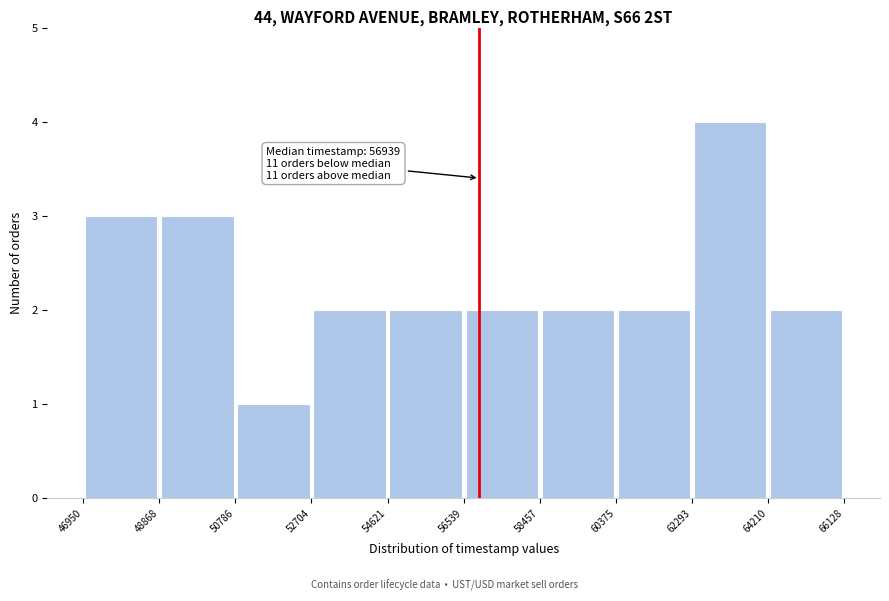

Over which range of the x-axis is the bar tallest?

62293 to 64210